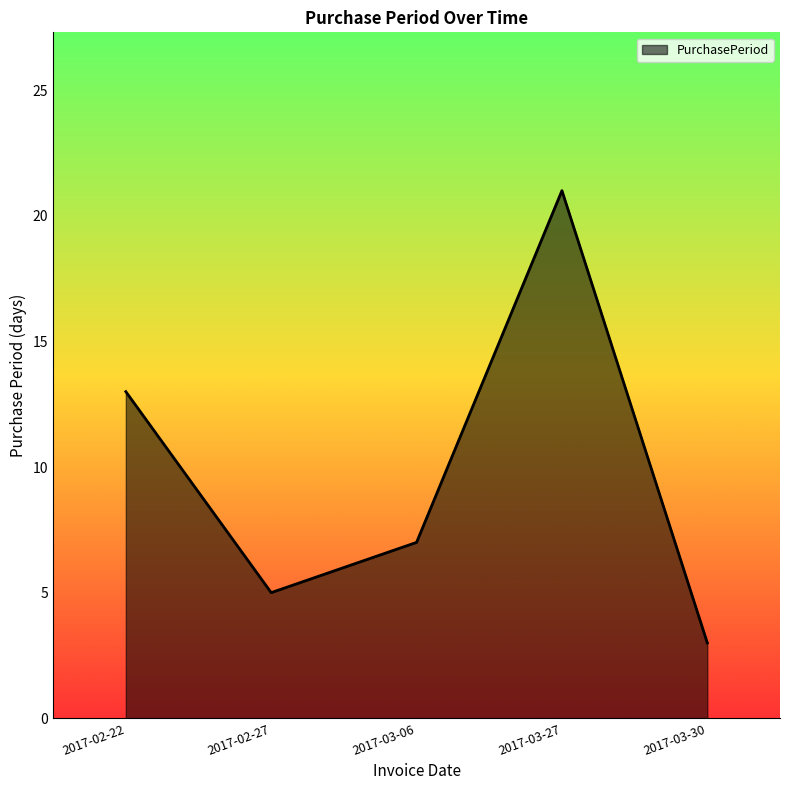

How many categories are shown in the chart?

5